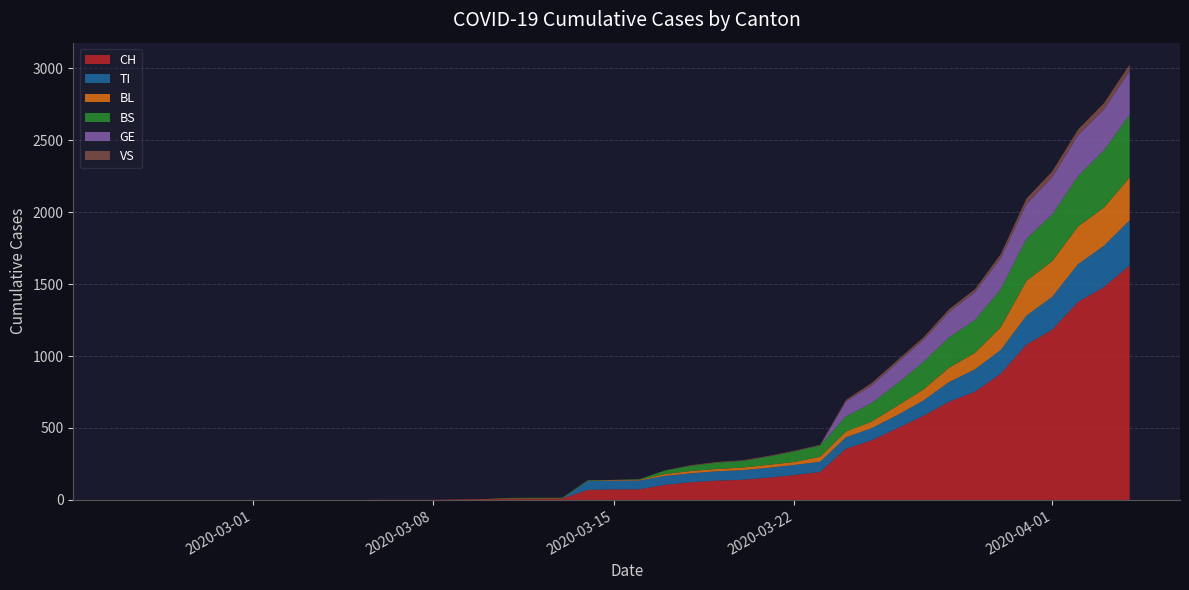

Reading right to left, what are all the values shown in this chart?

CH: 39=1630	38=1479	37=1376	36=1183	35=1079	34=877	33=752	32=683	31=584	30=499	29=414	28=355	27=194	26=173	25=155	24=140	23=134	22=123	21=105	20=74	2020-04-03=73	2020-04-01=70	2020-03-30=9	2020-03-28=9	2020-03-26=8	2020-03-24=4	2020-03-22=3	2020-03-20=1	2020-03-18=1	2020-03-16=1	2020-03-14=0	2020-03-12=0	2020-03-10=0	2020-03-08=0	2020-03-06=0	2020-03-04=0	2020-03-02=0	2020-02-29=0	2020-02-27=0	2020-02-25=0
TI: 39=314	38=287	37=263	36=229	35=202	34=165	33=155	32=136	31=107	30=91	29=85	28=80	27=71	26=70	25=68	24=67	23=65	22=62	21=62	20=61	2020-04-03=61	2020-04-01=61	2020-03-30=0	2020-03-28=0	2020-03-26=0	2020-03-24=0	2020-03-22=0	2020-03-20=0	2020-03-18=0	2020-03-16=0	2020-03-14=0	2020-03-12=0	2020-03-10=0	2020-03-08=0	2020-03-06=0	2020-03-04=0	2020-03-02=0	2020-02-29=0	2020-02-27=0	2020-02-25=0
BL: 39=298	38=266	37=262	36=249	35=242	34=158	33=115	32=100	31=76	30=65	29=46	28=40	27=35	26=21	25=21	24=18	23=16	22=16	21=13	20=5	2020-04-03=5	2020-04-01=2	2020-03-30=2	2020-03-28=2	2020-03-26=2	2020-03-24=2	2020-03-22=1	2020-03-20=0	2020-03-18=0	2020-03-16=0	2020-03-14=0	2020-03-12=0	2020-03-10=0	2020-03-08=0	2020-03-06=0	2020-03-04=0	2020-03-02=0	2020-02-29=0	2020-02-27=0	2020-02-25=0
BS: 39=434	38=397	37=350	36=323	35=292	34=263	33=228	32=211	31=191	30=155	29=128	28=105	27=78	26=73	25=57	24=46	23=44	22=36	21=25	20=4	2020-04-03=0	2020-04-01=4	2020-03-30=4	2020-03-28=4	2020-03-26=4	2020-03-24=0	2020-03-22=0	2020-03-20=0	2020-03-18=0	2020-03-16=0	2020-03-14=0	2020-03-12=0	2020-03-10=0	2020-03-08=0	2020-03-06=0	2020-03-04=0	2020-03-02=0	2020-02-29=0	2020-02-27=0	2020-02-25=0
GE: 39=305	38=284	37=283	36=260	35=241	34=216	33=193	32=175	31=153	30=144	29=122	28=103	27=0	26=0	25=0	24=0	23=0	22=0	21=0	20=0	2020-04-03=0	2020-04-01=0	2020-03-30=0	2020-03-28=0	2020-03-26=0	2020-03-24=0	2020-03-22=0	2020-03-20=0	2020-03-18=0	2020-03-16=0	2020-03-14=0	2020-03-12=0	2020-03-10=0	2020-03-08=0	2020-03-06=0	2020-03-04=0	2020-03-02=0	2020-02-29=0	2020-02-27=0	2020-02-25=0
VS: 39=46	38=44	37=41	36=40	35=39	34=29	33=21	32=21	31=18	30=18	29=18	28=12	27=5	26=5	25=5	24=5	23=5	22=5	21=1	20=0	2020-04-03=0	2020-04-01=0	2020-03-30=0	2020-03-28=0	2020-03-26=0	2020-03-24=0	2020-03-22=0	2020-03-20=0	2020-03-18=0	2020-03-16=0	2020-03-14=0	2020-03-12=0	2020-03-10=0	2020-03-08=0	2020-03-06=0	2020-03-04=0	2020-03-02=0	2020-02-29=0	2020-02-27=0	2020-02-25=0